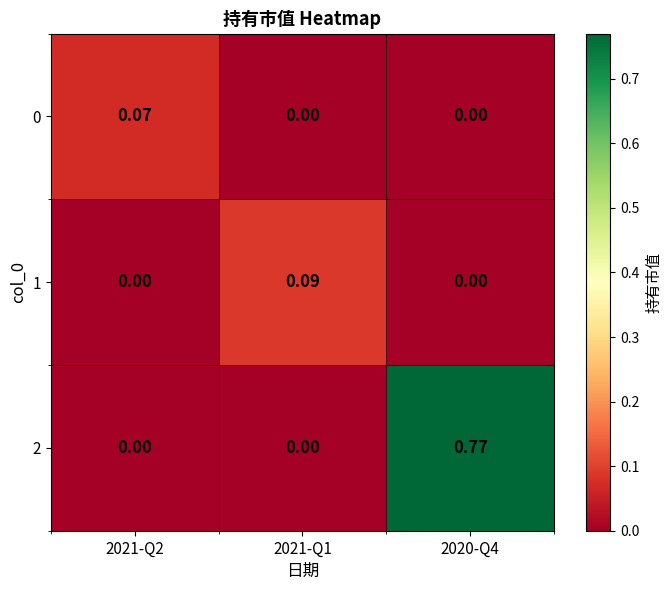

Is the value of 2 at 2020-Q4 greater than the value of 1 at 2021-Q2?

Yes